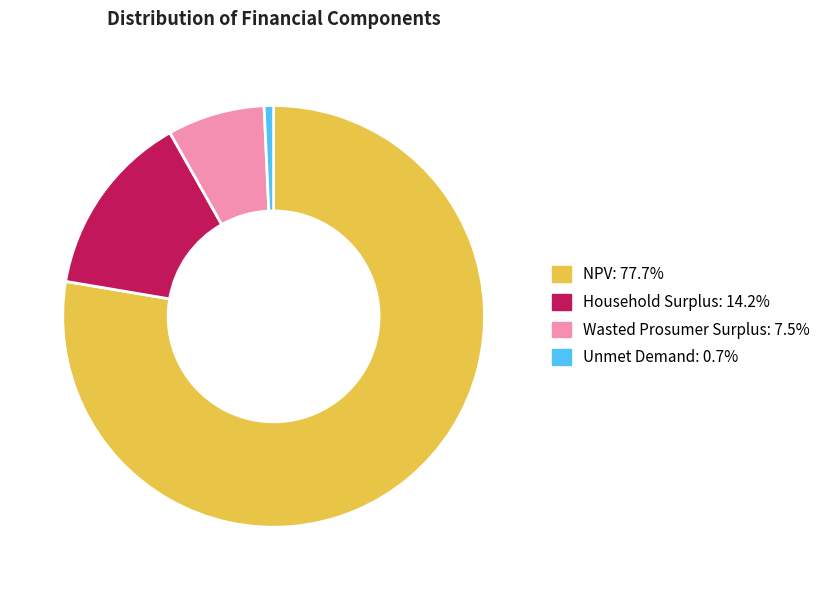

Do NPV and Unmet Demand together represent more than half of the pie?

Yes